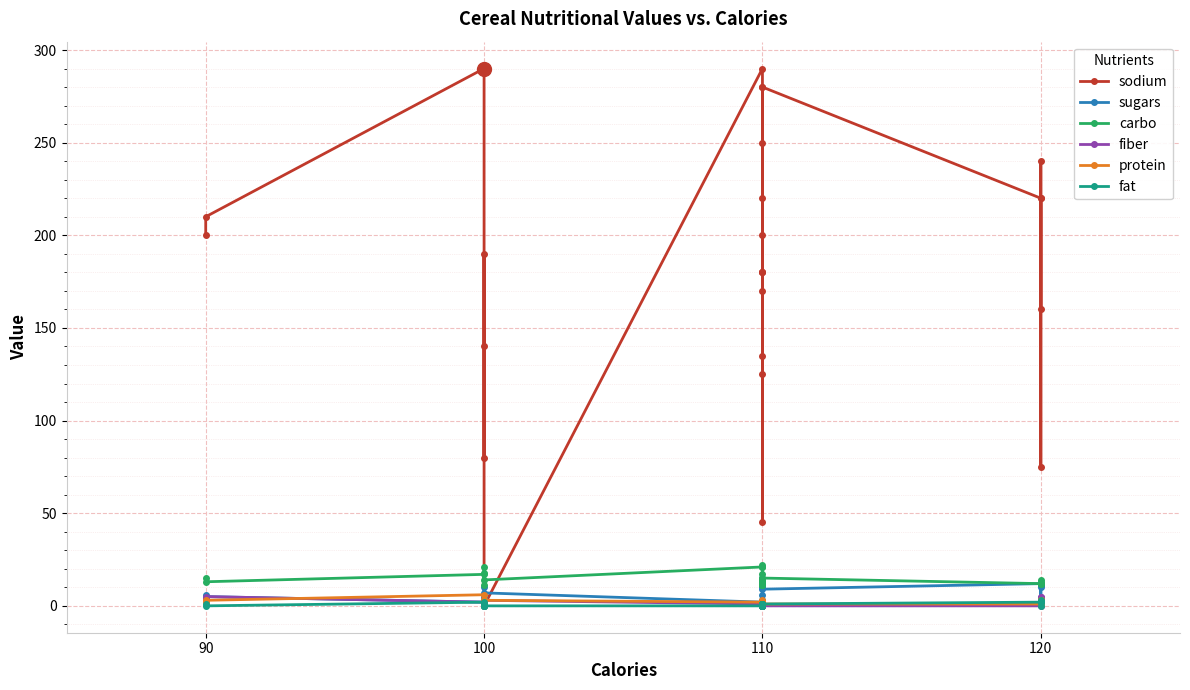

Which series has the widest spread of values?

sodium